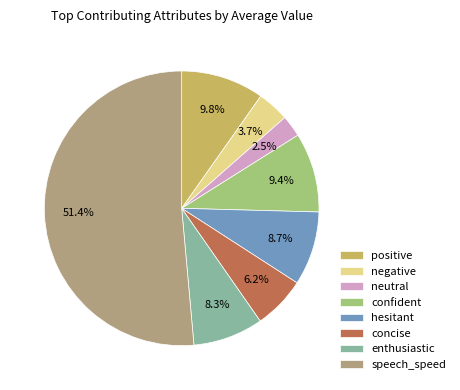

Count the number of slices in the pie.

8